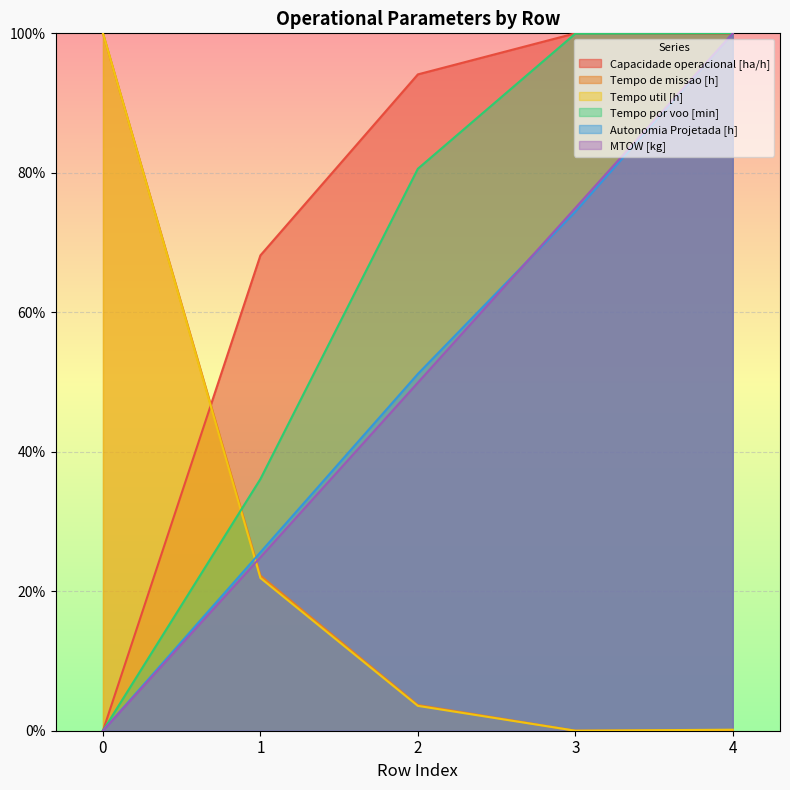

After their last crossing, which series has the higher values: Tempo por voo [min] or Capacidade operacional [ha/h]?

Tempo por voo [min]